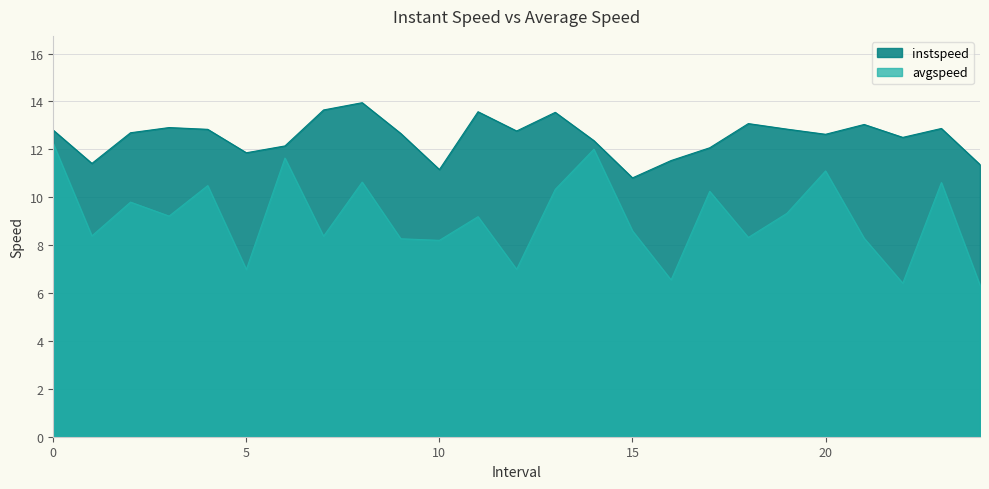

Reading right to left, transcribe all the data shown in this chart.

instspeed: 11.4	12.9	12.5	13.0	12.6	12.8	13.1	12.1	11.5	10.8	12.4	13.5	12.8	13.6	11.2	12.7	13.9	13.6	12.1	11.9	12.8	12.9	12.7	11.4	12.8
avgspeed: 6.3	10.6	6.4	8.3	11.1	9.3	8.3	10.2	6.5	8.6	12.0	10.3	7.0	9.2	8.2	8.3	10.6	8.4	11.6	7.0	10.5	9.2	9.8	8.4	12.2